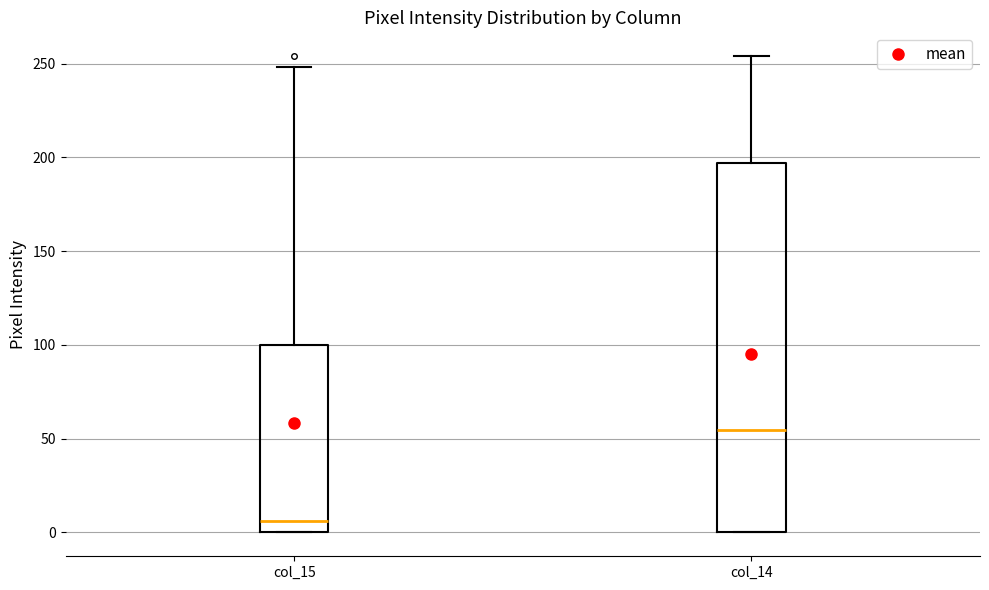

Reading left to right, read every box against the y-axis: the position of its median line, the range the box covers, and the ends of its whiskers. The values are not printed on the chart, so give them approximately, as read against the axis.

col_15: median 5, box 0 to 100, whiskers 0 to 250
col_14: median 55, box 0 to 195, whiskers 0 to 255